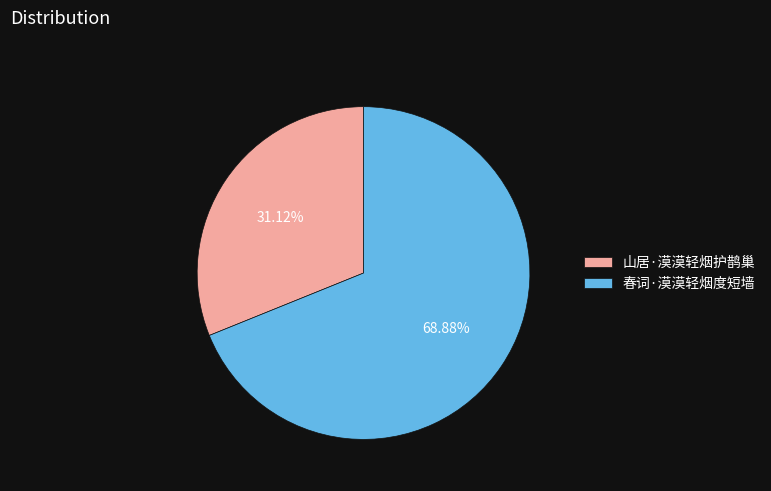

The 春词·漠漠轻烟度短墙 slice represents 69% of the pie. True or false?

True